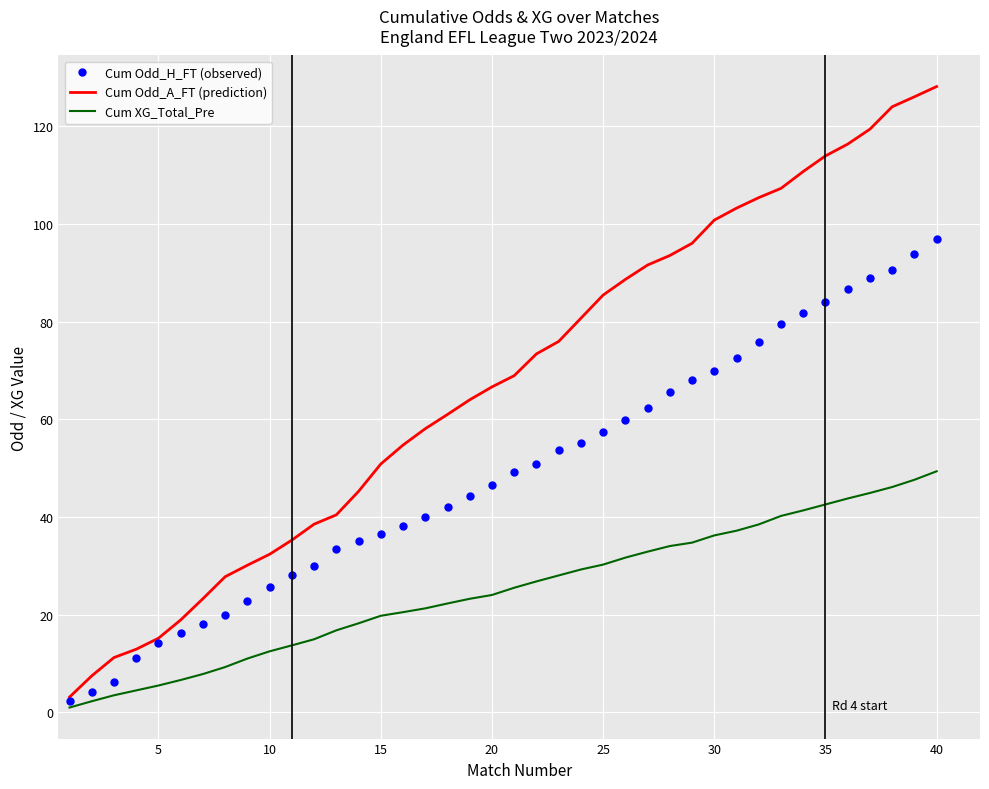

Rank the series by their average value, from lowest to highest.

Cum XG_Total_Pre, Cum Odd_H_FT (observed), Cum Odd_A_FT (prediction)